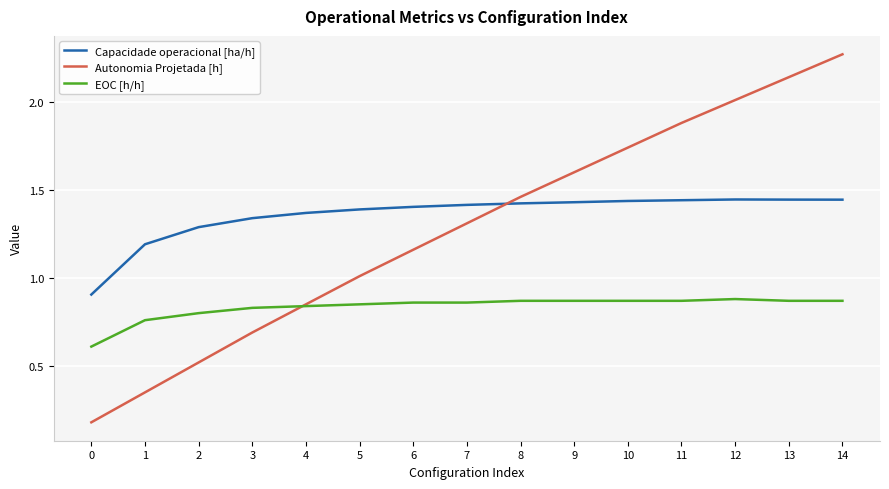

At which label does Autonomia Projetada [h] first exceed 1?

5